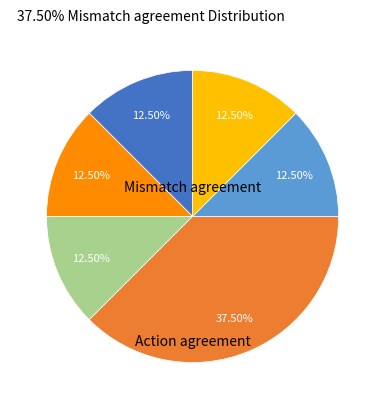

Does any single category account for the majority?

No